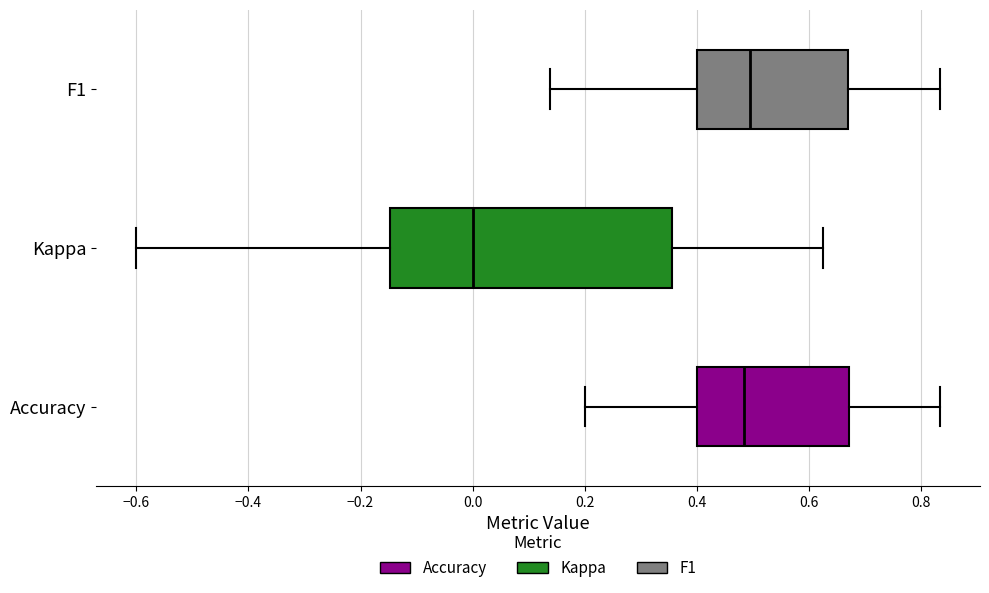

Reading bottom to top, transcribe this box plot: for each box, give where its median line is, the range the box spans, and where its two whiskers end, as read against the x-axis. The values are not printed on the chart, so give them approximately, as read against the axis.

Accuracy: median 0.48, box 0.40 to 0.68, whiskers 0.20 to 0.84
Kappa: median 0.00, box -0.14 to 0.36, whiskers -0.60 to 0.62
F1: median 0.50, box 0.40 to 0.66, whiskers 0.14 to 0.84